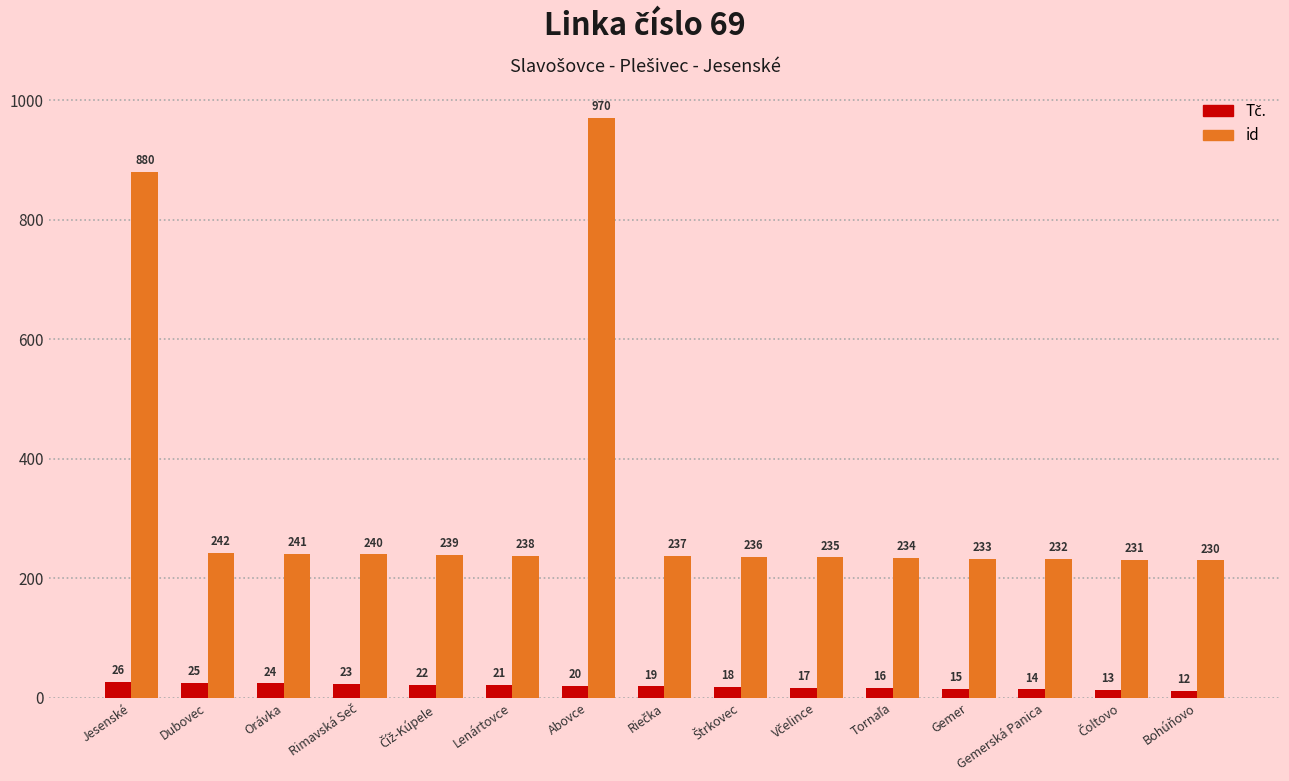

At which category is the sum across all series the highest?

Abovce